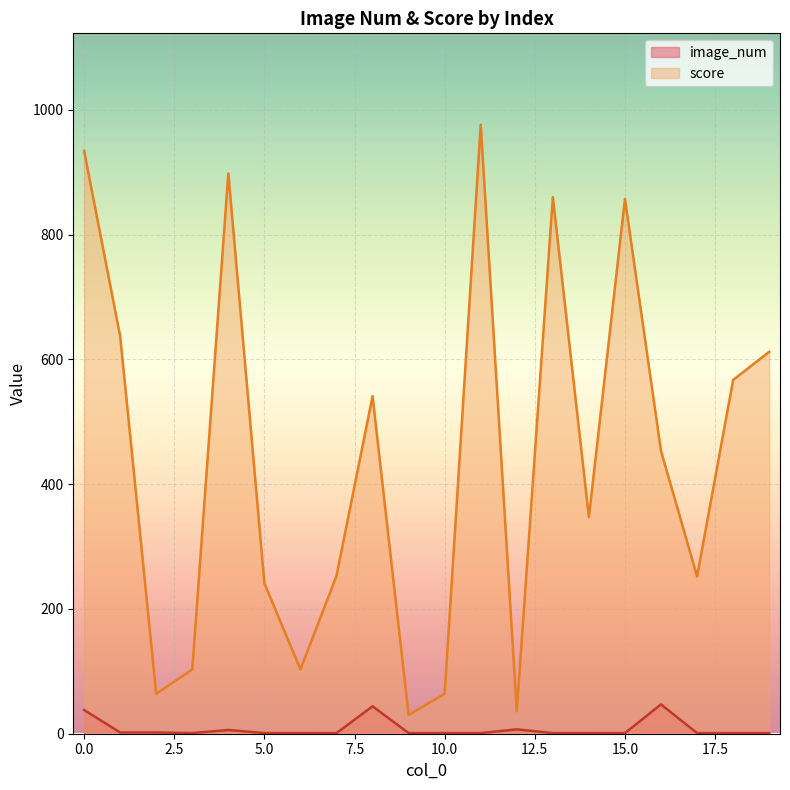

What is the value of the 7th point from the left?

103